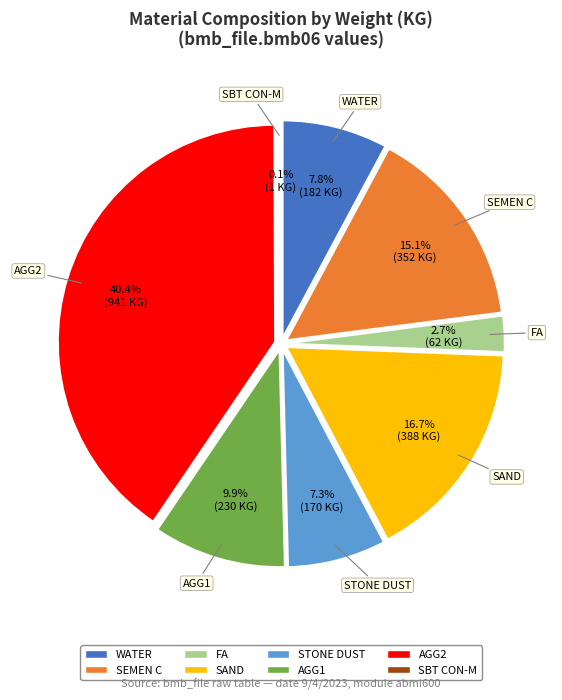

How many slices are in this pie chart?

8